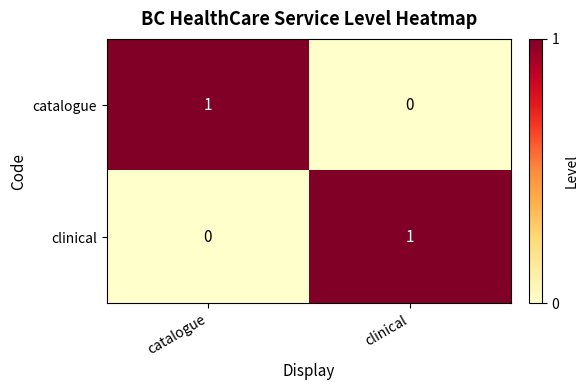

Reading right to left, transcribe all the data shown in this chart.

catalogue: 0	1
clinical: 1	0